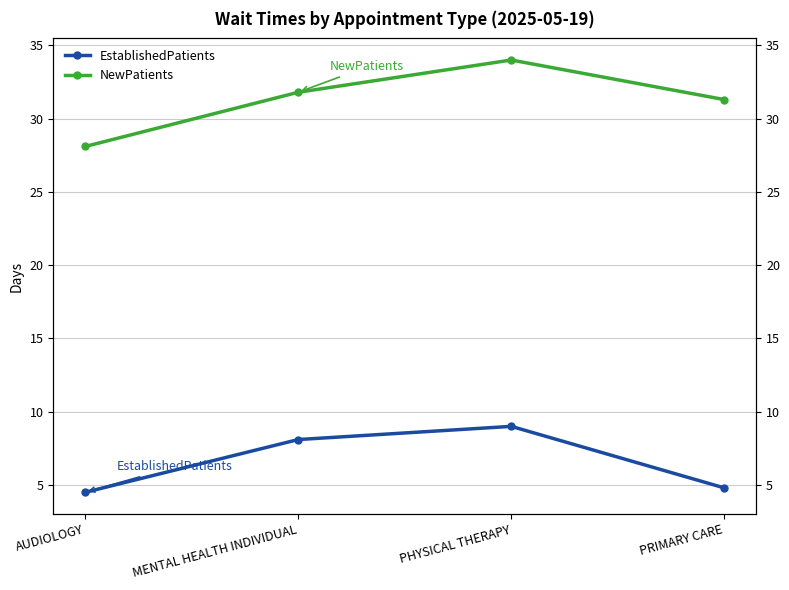

In EstablishedPatients, how many points are higher than both neighbors (excluding endpoints)?

1